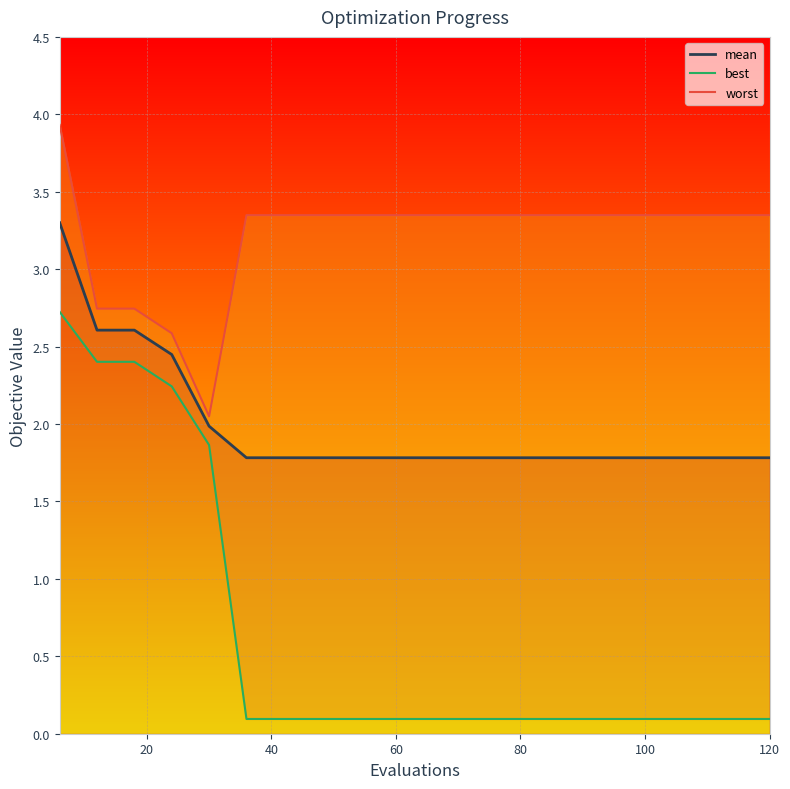

What is the average value of the best_line series?

0.7